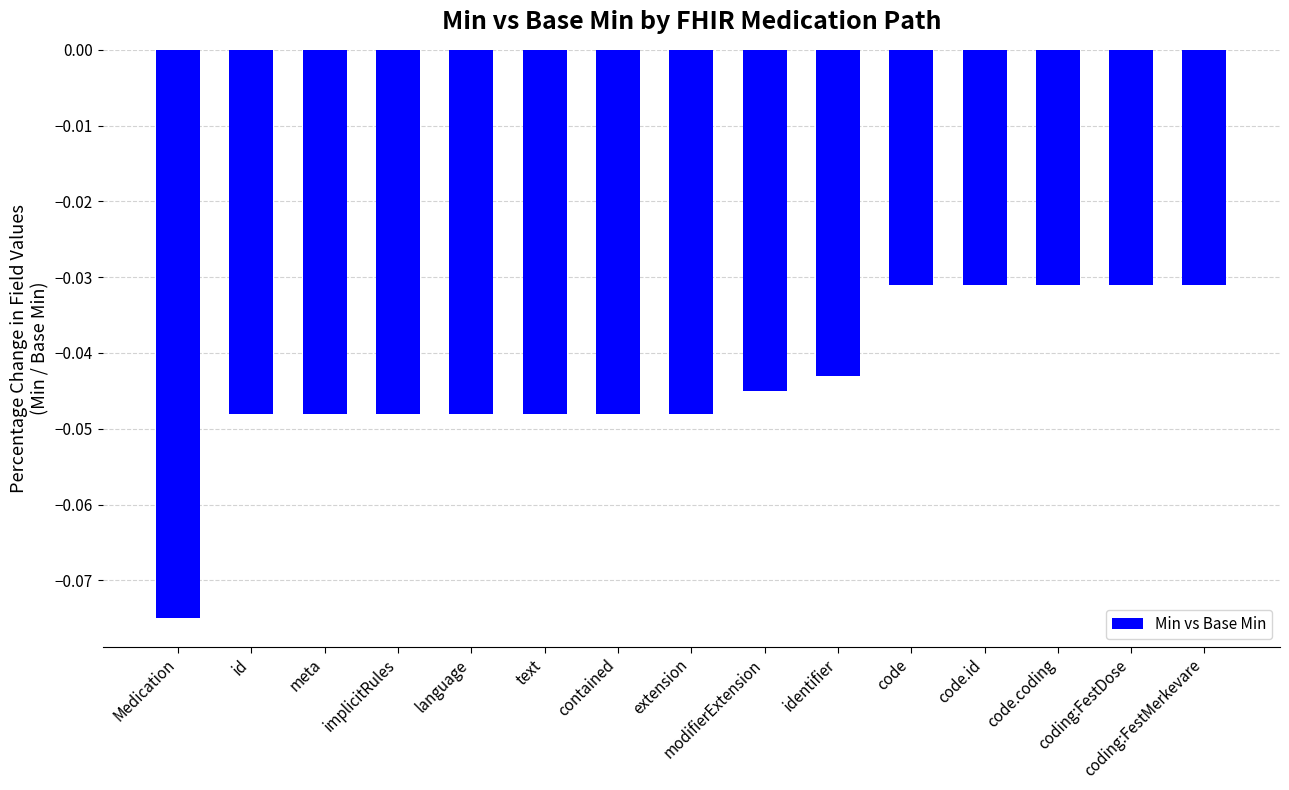

What position from the right is text?

10